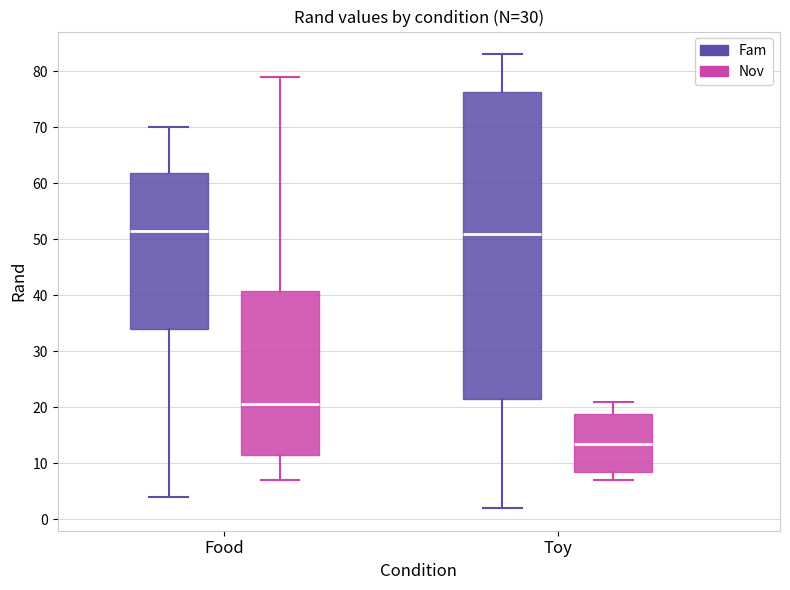

Which box's median line is the lowest?

Toy (Nov)